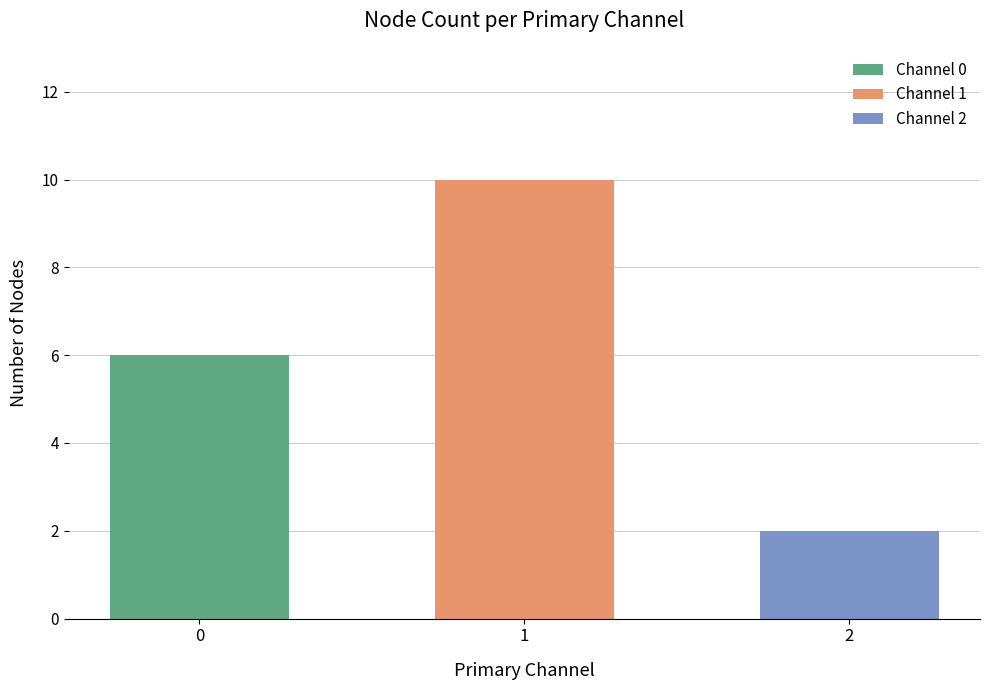

How many data points does each series have?

3